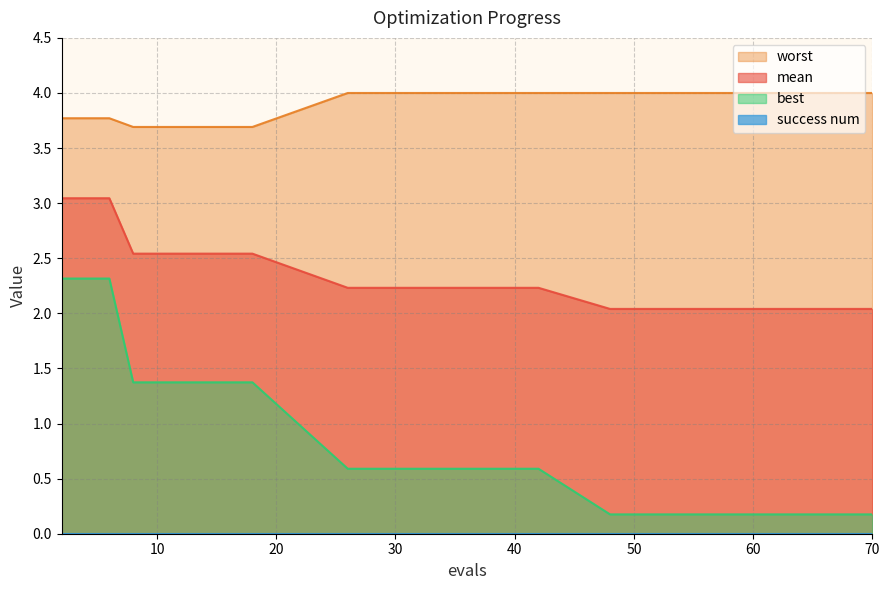

Reading left to right, what are all the values shown in this chart?

mean: 2=3.0	4=3.0	6=3.0	8=2.5	10=2.5	12=2.5	14=2.5	16=2.5	18=2.5	26=2.2	30=2.2	36=2.2	42=2.2	48=2.0	54=2.0	60=2.0	66=2.0	70=2.0
best: 2=2.3	4=2.3	6=2.3	8=1.4	10=1.4	12=1.4	14=1.4	16=1.4	18=1.4	26=0.6	30=0.6	36=0.6	42=0.6	48=0.2	54=0.2	60=0.2	66=0.2	70=0.2
worst: 2=3.8	4=3.8	6=3.8	8=3.7	10=3.7	12=3.7	14=3.7	16=3.7	18=3.7	26=4.0	30=4.0	36=4.0	42=4.0	48=4.0	54=4.0	60=4.0	66=4.0	70=4.0